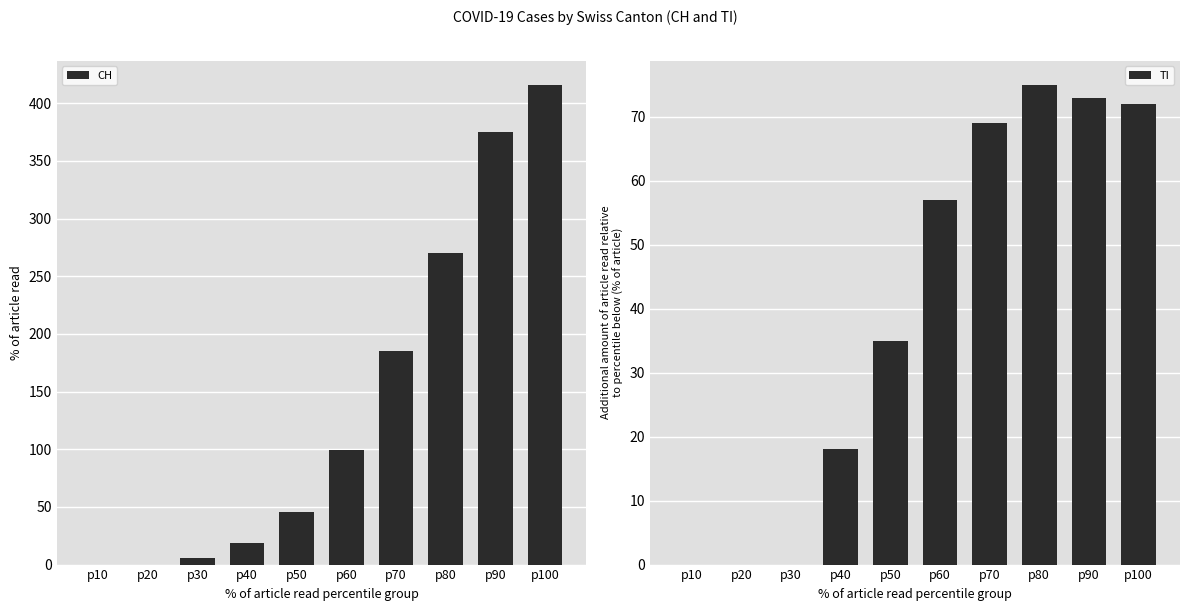

The CH series shows 569 at p100. True or false?

False